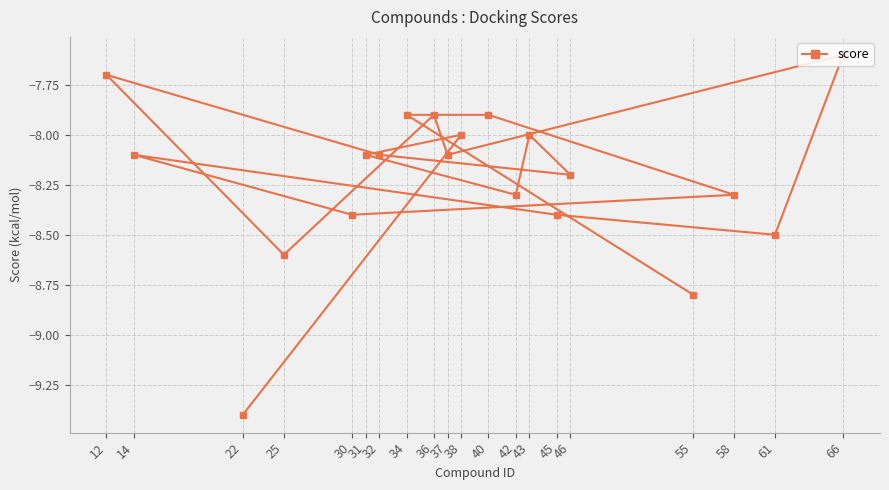

What is the difference between the maximum and minimum values?

1.8